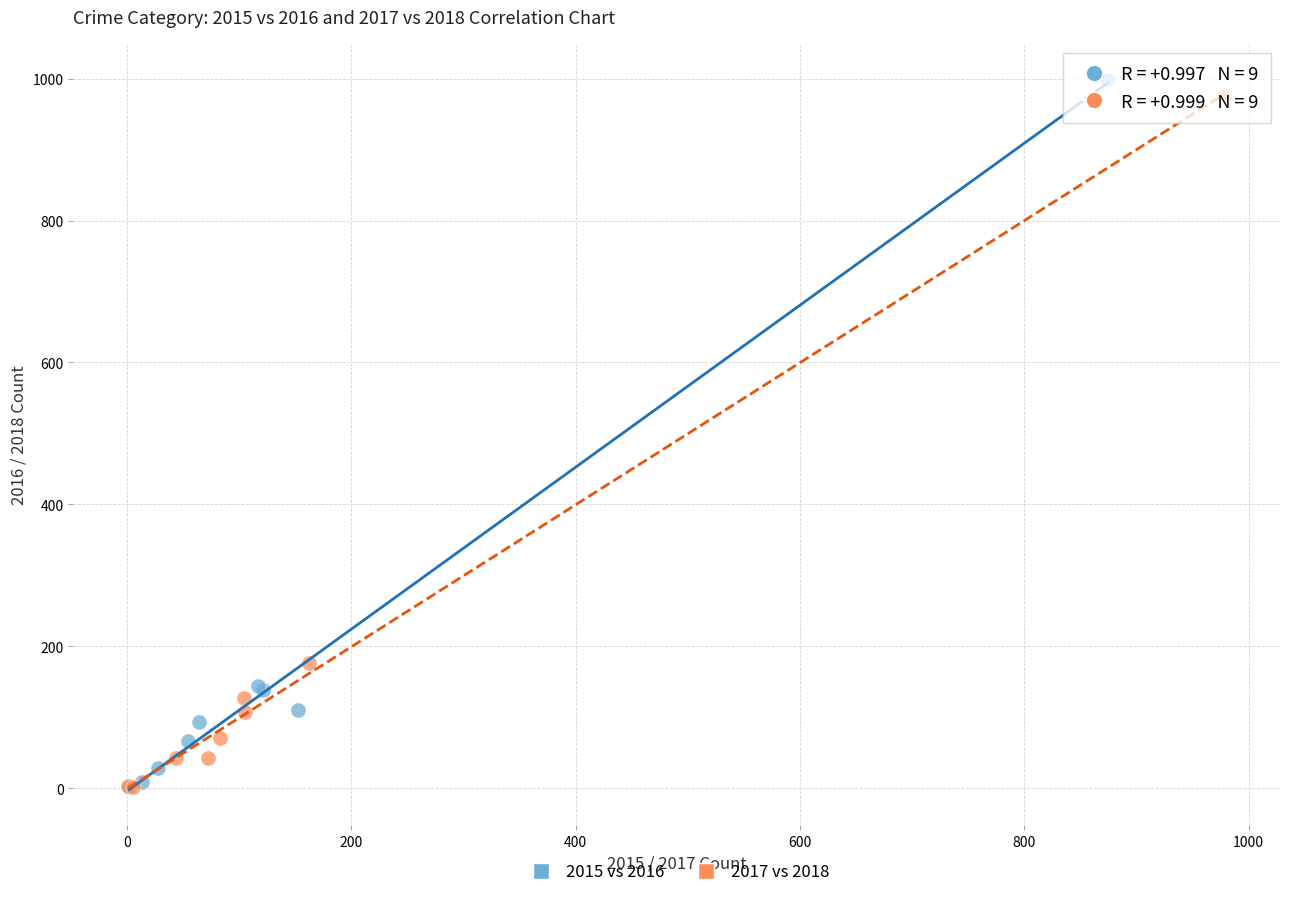

Which series has the widest spread of Y values?

2015 vs 2016